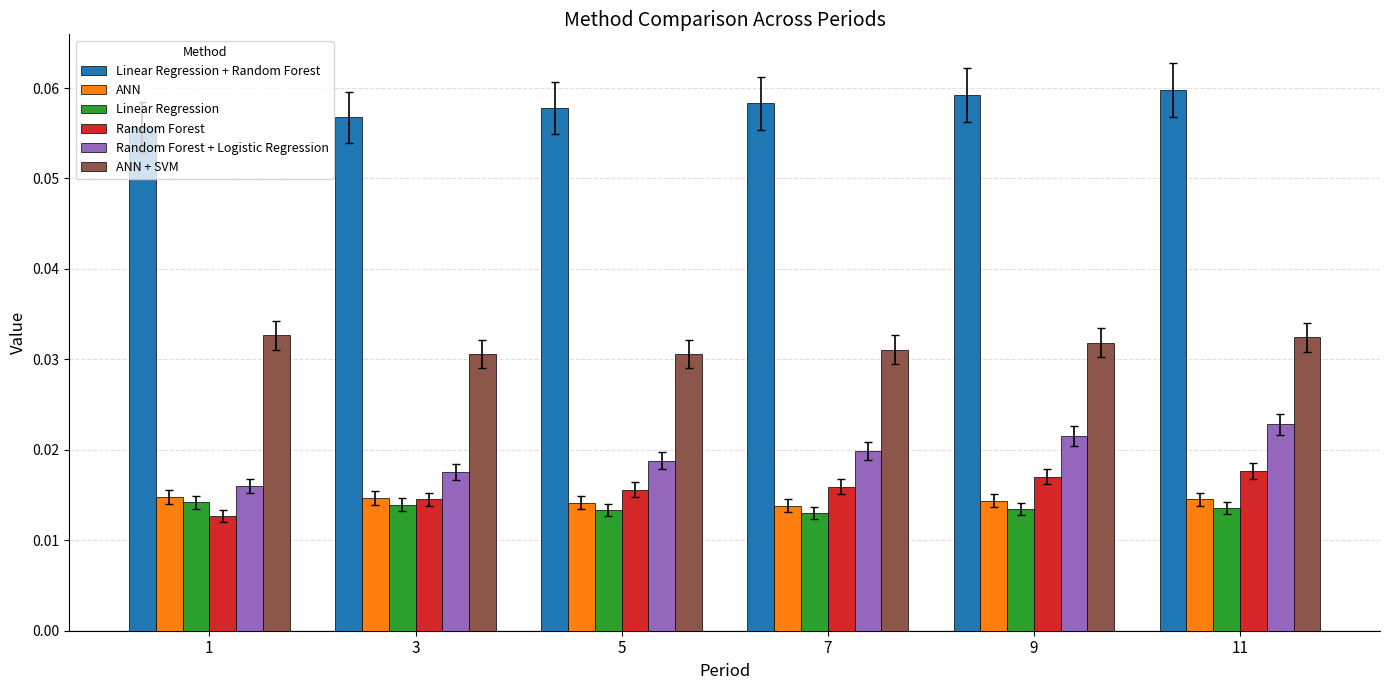

What are all the series names shown in the legend?

Linear Regression + Random Forest, ANN, Linear Regression, Random Forest, Random Forest + Logistic Regression, ANN + SVM